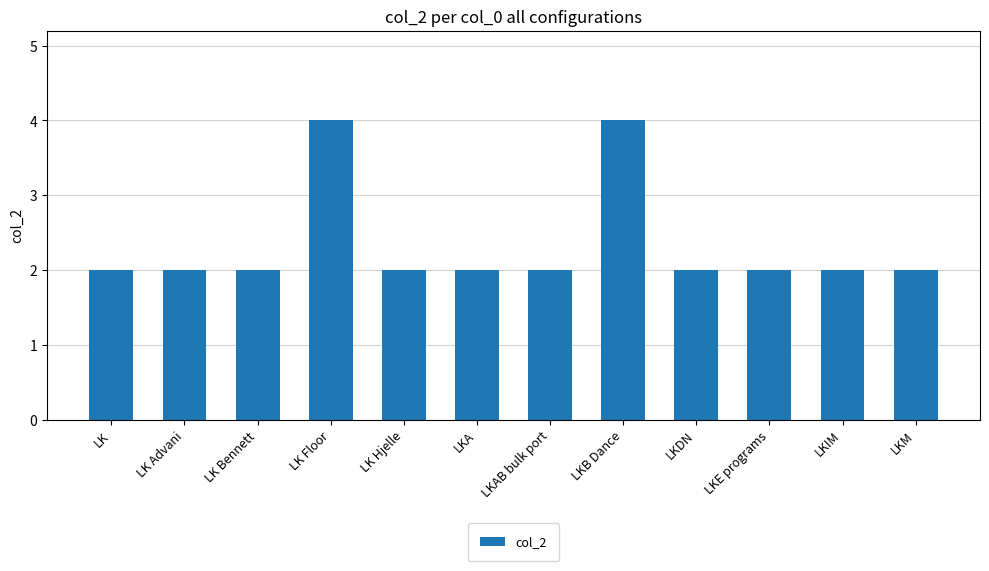

What is the average value?

2